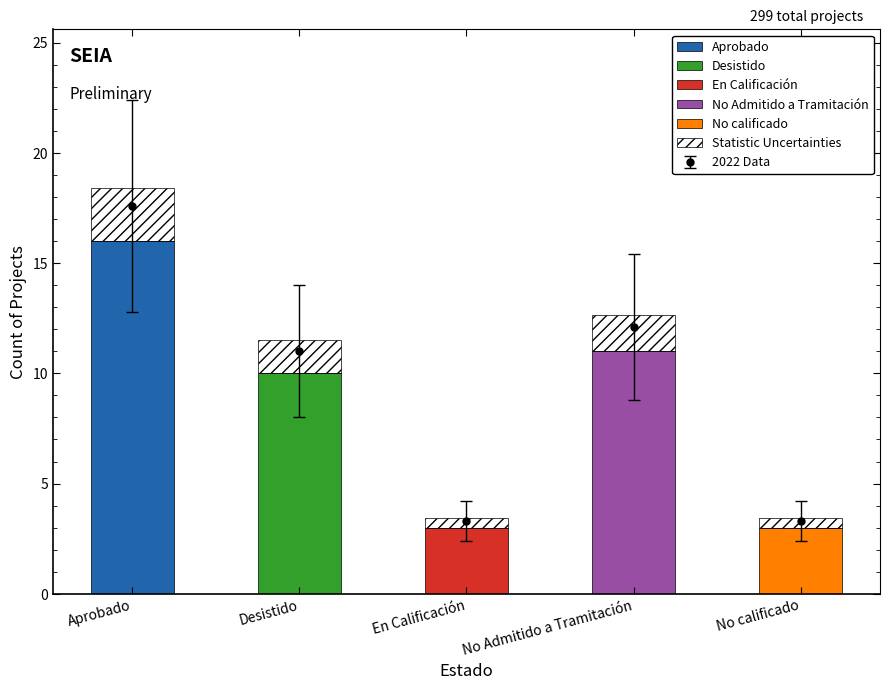

Which series has the largest total across all categories?

Aprobado